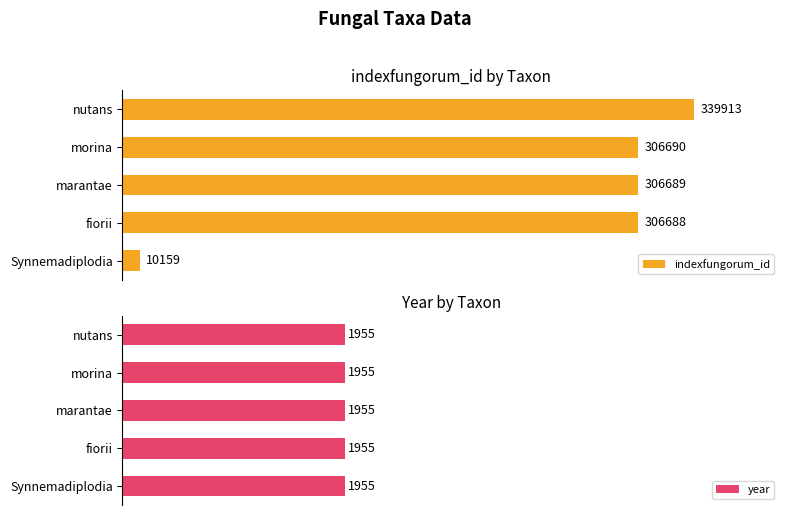

What are all the series names shown in the legend?

indexfungorum_id, year